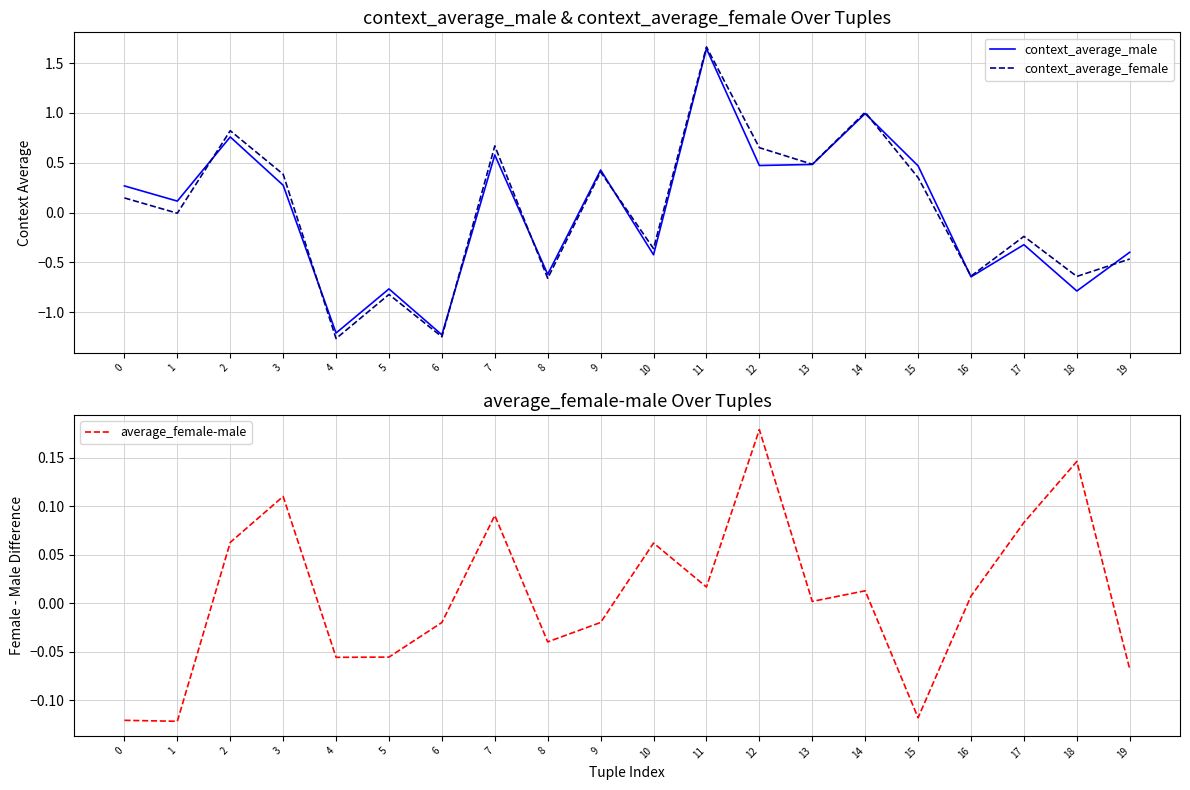

At which category does context_average_female reach its first local peak?

2